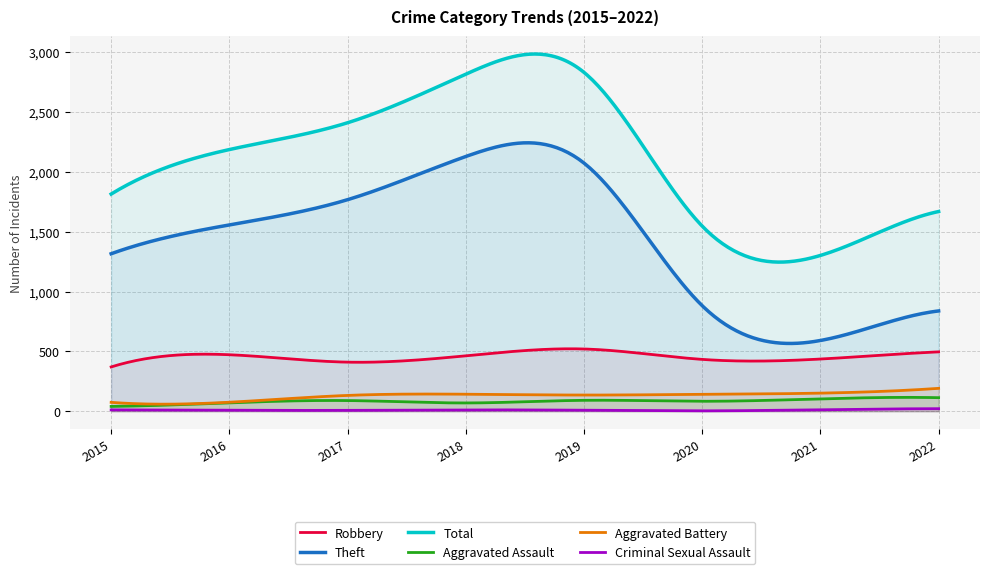

The value of Total at 2015 is 2852. True or false?

False